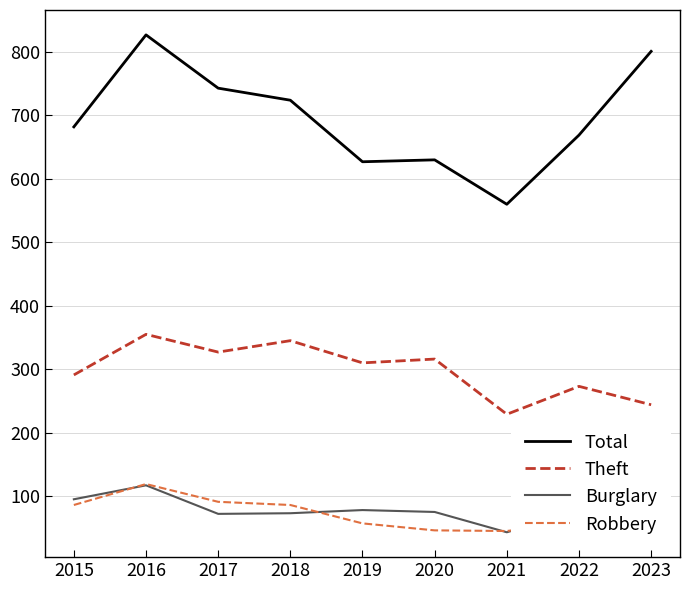

What is the lowest value of the Total series?

560